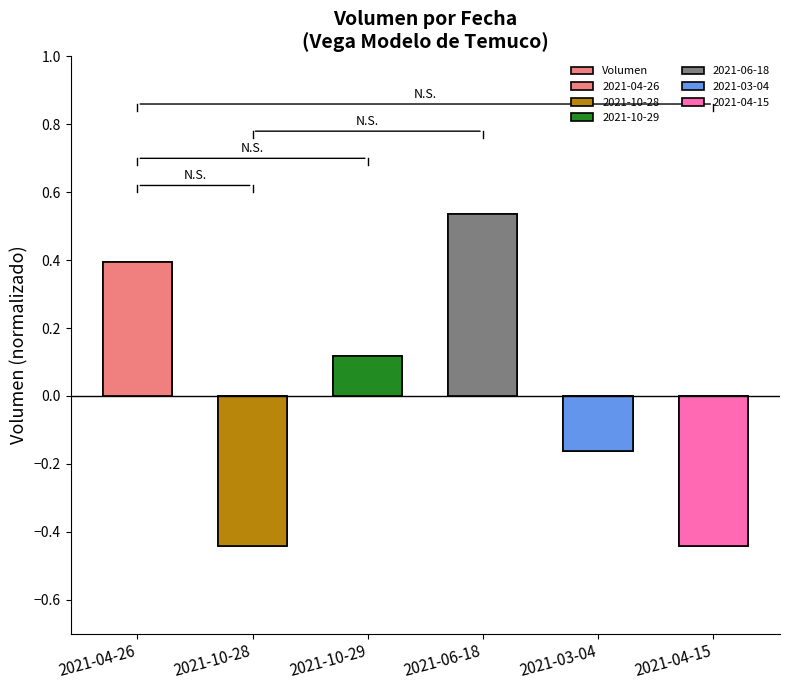

What is the difference between the maximum and second lowest values?

1.0